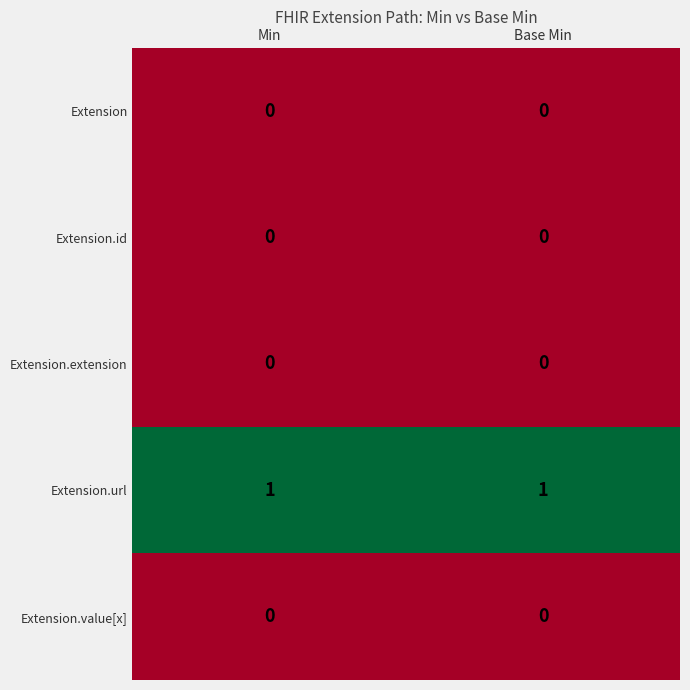

Reading left to right, what are all the values shown in this chart?

Extension: Min=0	Base Min=0
Extension.id: Min=0	Base Min=0
Extension.extension: Min=0	Base Min=0
Extension.url: Min=1	Base Min=1
Extension.value[x]: Min=0	Base Min=0